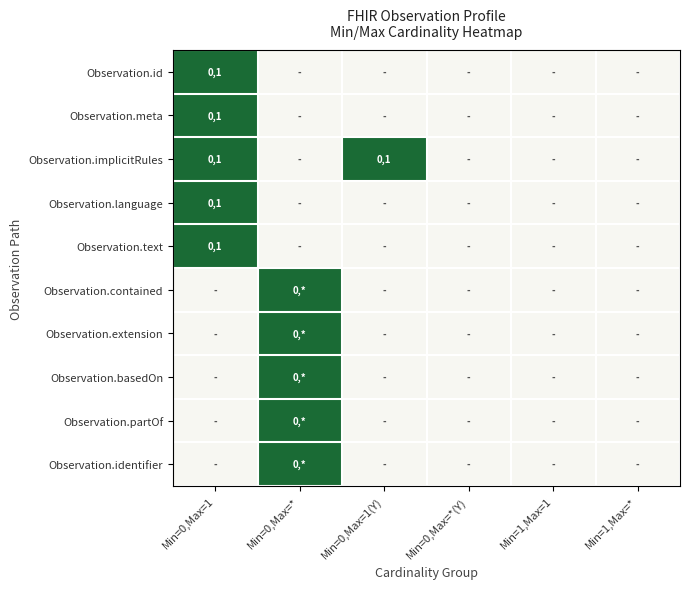

What is the total value across all series at Min=0,Max=1?

5